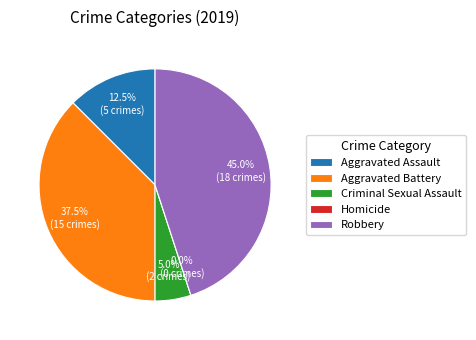

Combined, do Aggravated Battery and Robbery account for over 50%?

Yes